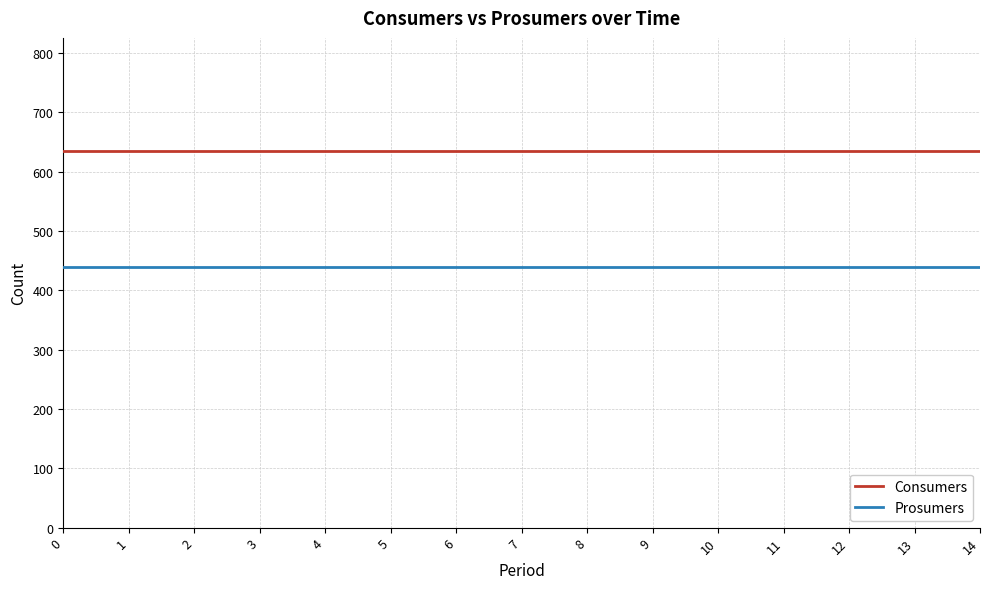

True or false: Prosumers and Consumers cross at least once.

False